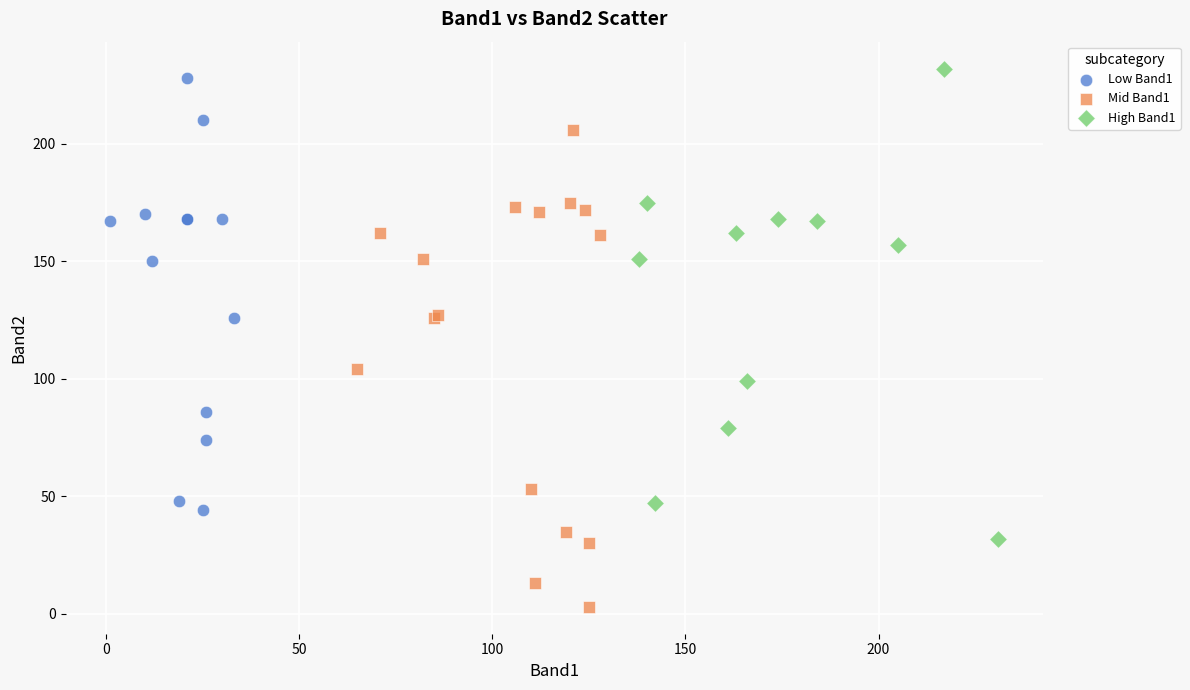

What are all the series names shown in the legend?

Low Band1, Mid Band1, High Band1